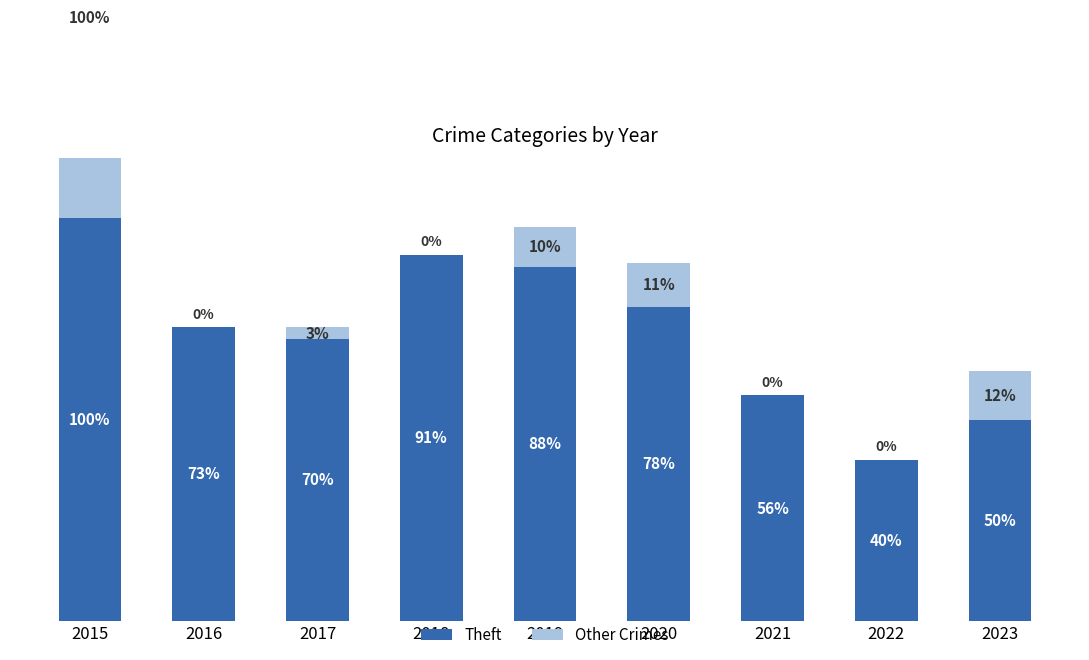

How many distinct data groups are displayed?

2